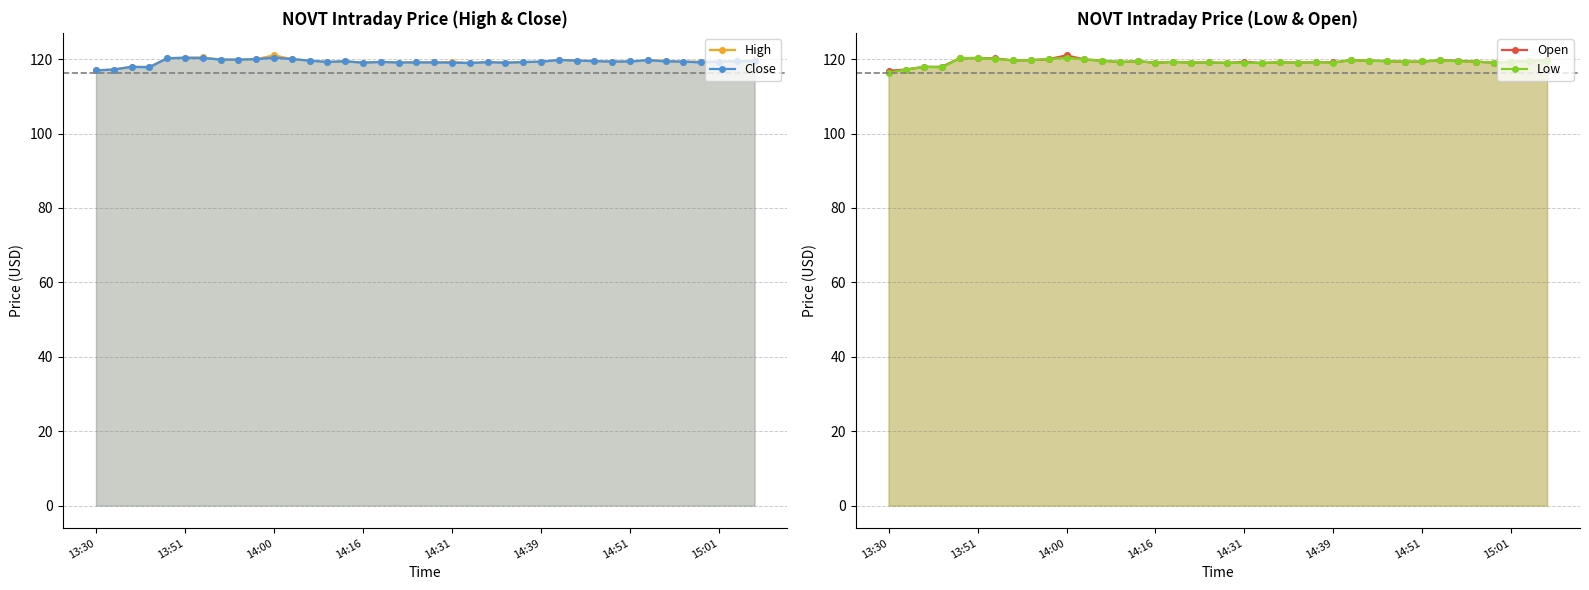

What is the sum of all Open values?

4533.9